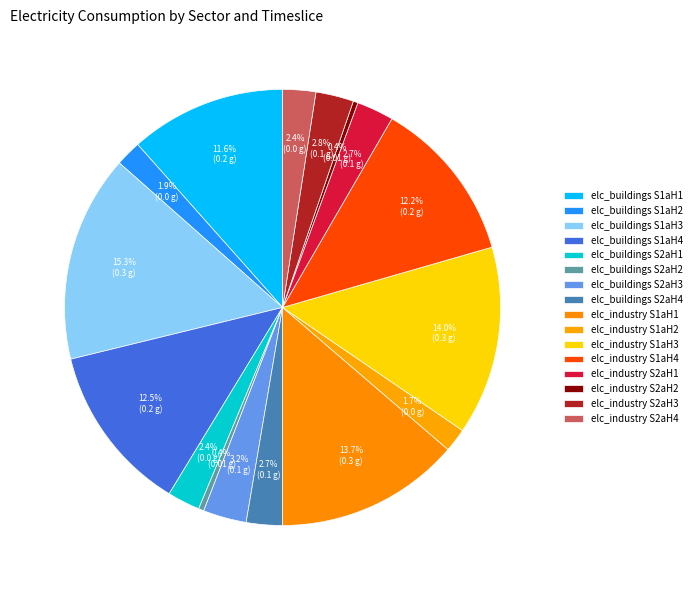

How many segments does this pie chart have?

16